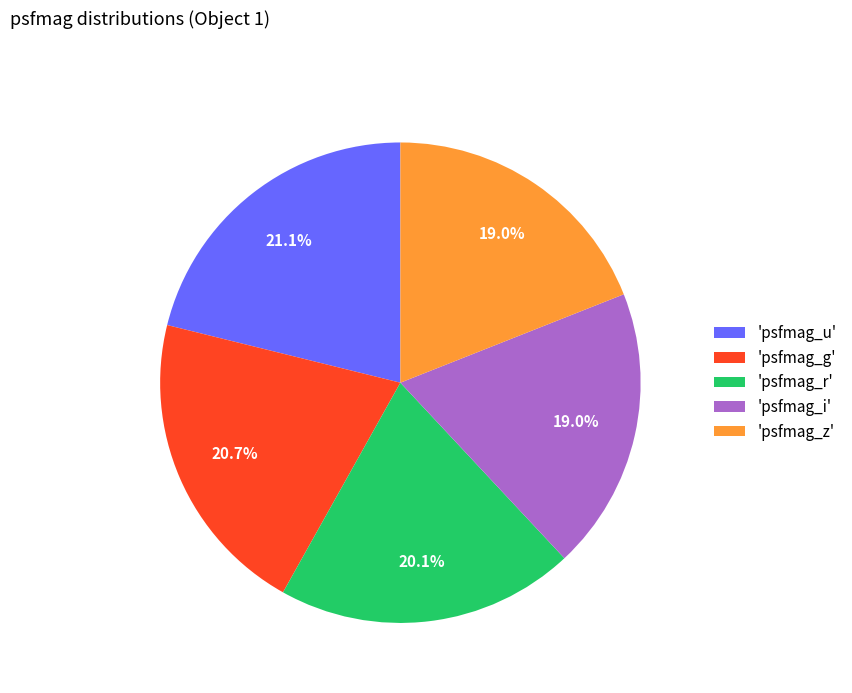

To the nearest percent, what is the average slice percentage?

20%